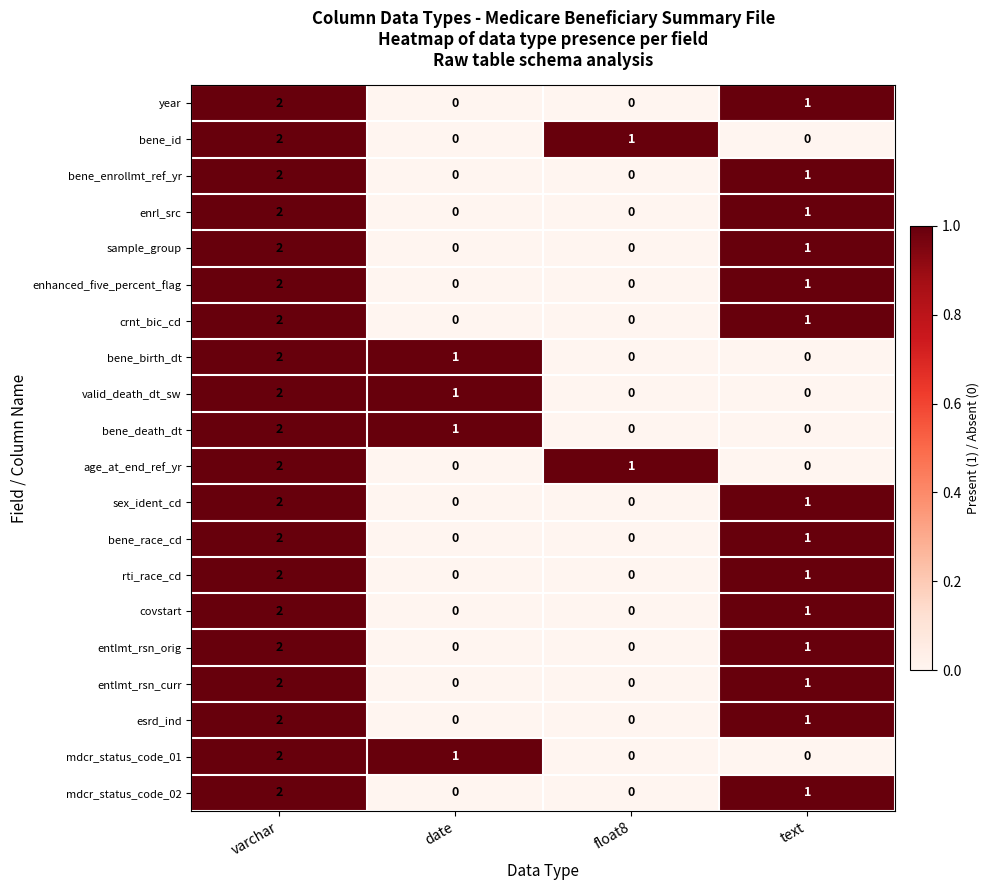

What is the sum of all bene_id values?

3